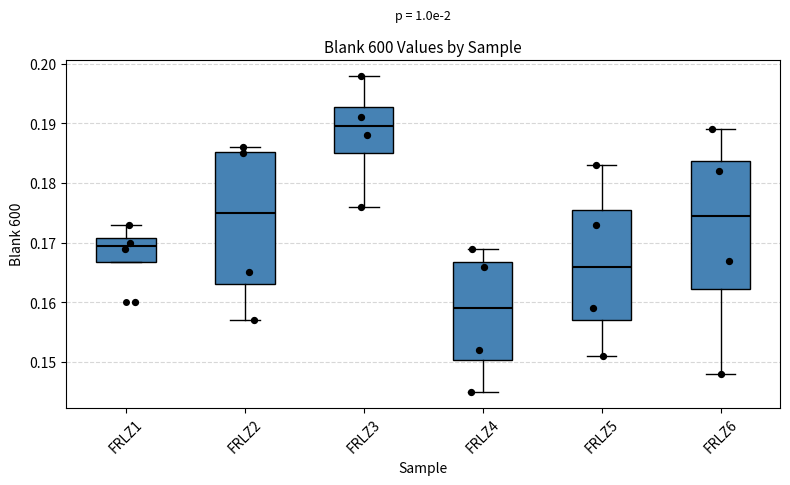

Reading left to right, read every box against the y-axis: the position of its median line, the range the box covers, and the ends of its whiskers. The values are not printed on the chart, so give them approximately, as read against the axis.

FRLZ1: median 0.170, box 0.167 to 0.171, whiskers 0.167 to 0.173
FRLZ2: median 0.175, box 0.163 to 0.185, whiskers 0.157 to 0.186
FRLZ3: median 0.190, box 0.185 to 0.193, whiskers 0.176 to 0.198
FRLZ4: median 0.159, box 0.150 to 0.167, whiskers 0.145 to 0.169
FRLZ5: median 0.166, box 0.157 to 0.176, whiskers 0.151 to 0.183
FRLZ6: median 0.175, box 0.162 to 0.184, whiskers 0.148 to 0.189